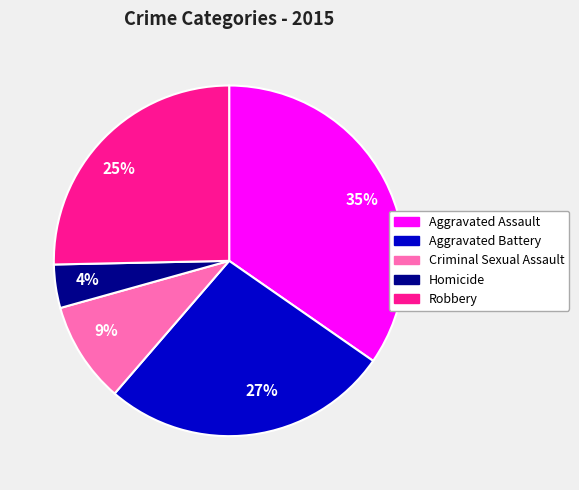

Combined, do 27% and 9% account for over 50%?

No